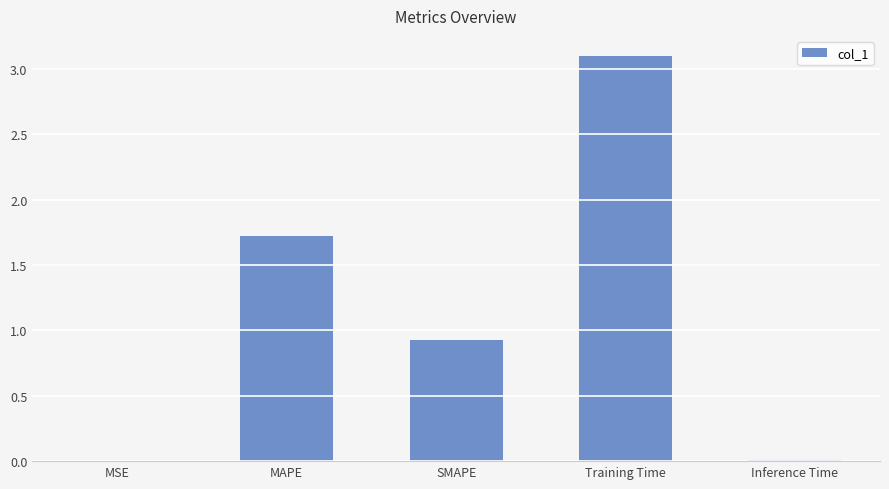

Is it true that the value at MAPE is 1.7?

True